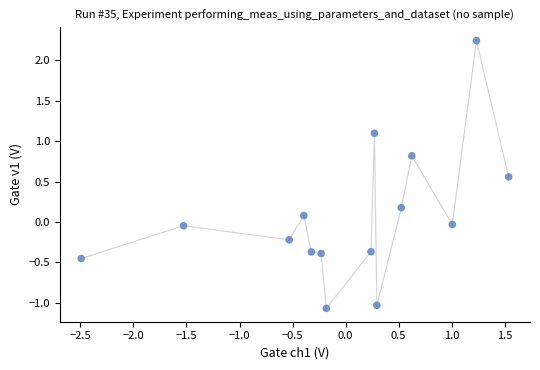

What is the range of X values (max minus min)?

4.0